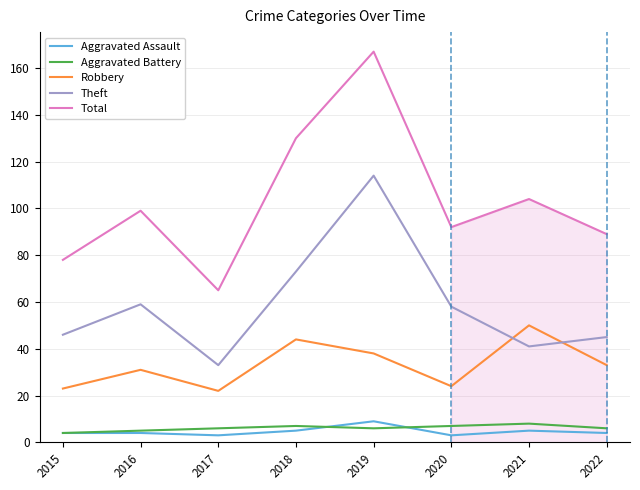

Which series changed the most between 2017 and 2021?

Total